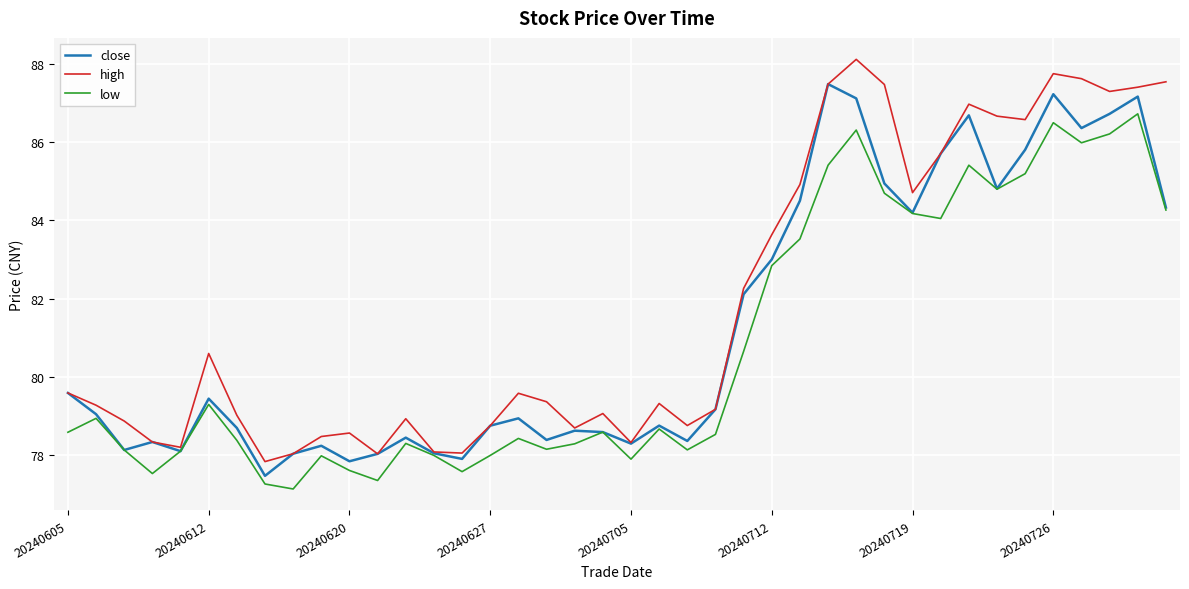

What are all the series names shown in the legend?

close, high, low